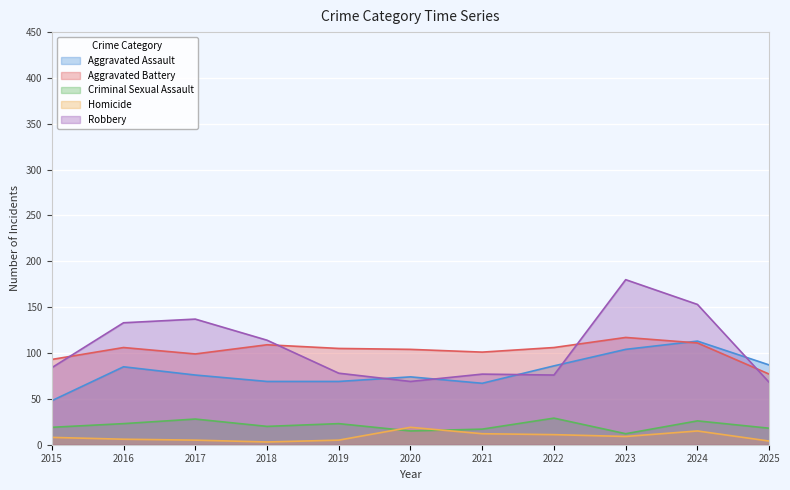

What is the difference between the second highest and minimum values in the Homicide series?

12